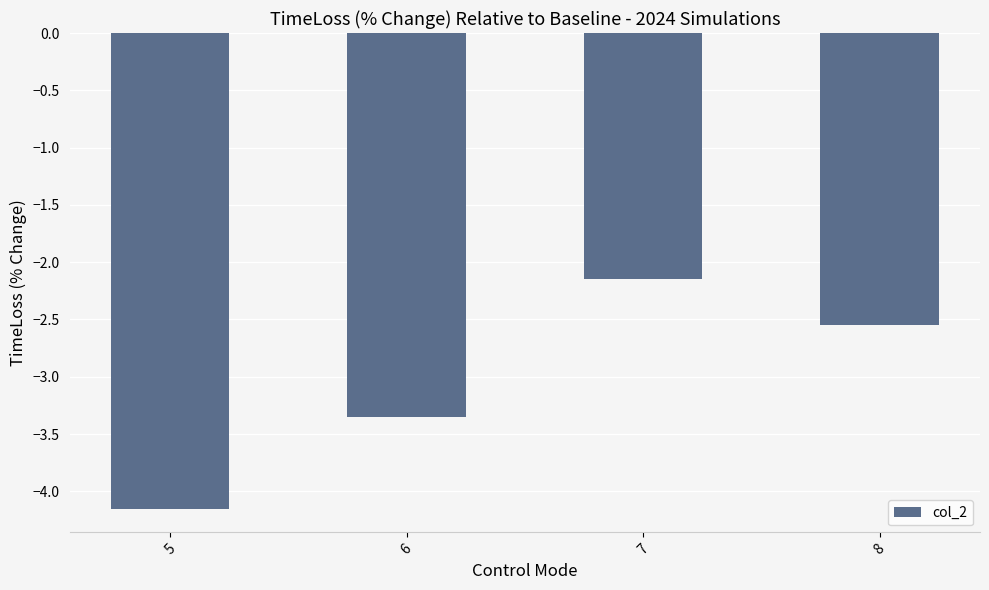

Rank the categories by value from highest to lowest.

7, 8, 6, 5